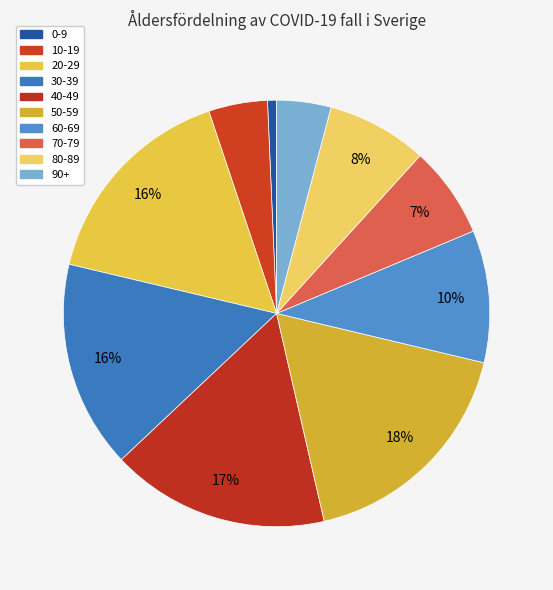

Which slice is the largest?

50-59